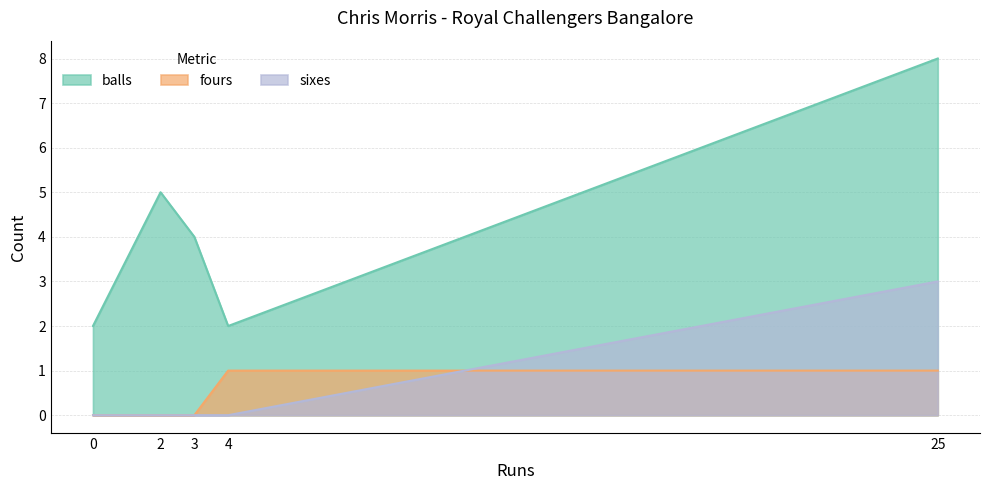

Reading left to right, what are all the values shown in this chart?

balls: 2	5	4	2	8
fours: 0	0	0	1	1
sixes: 0	0	0	0	3